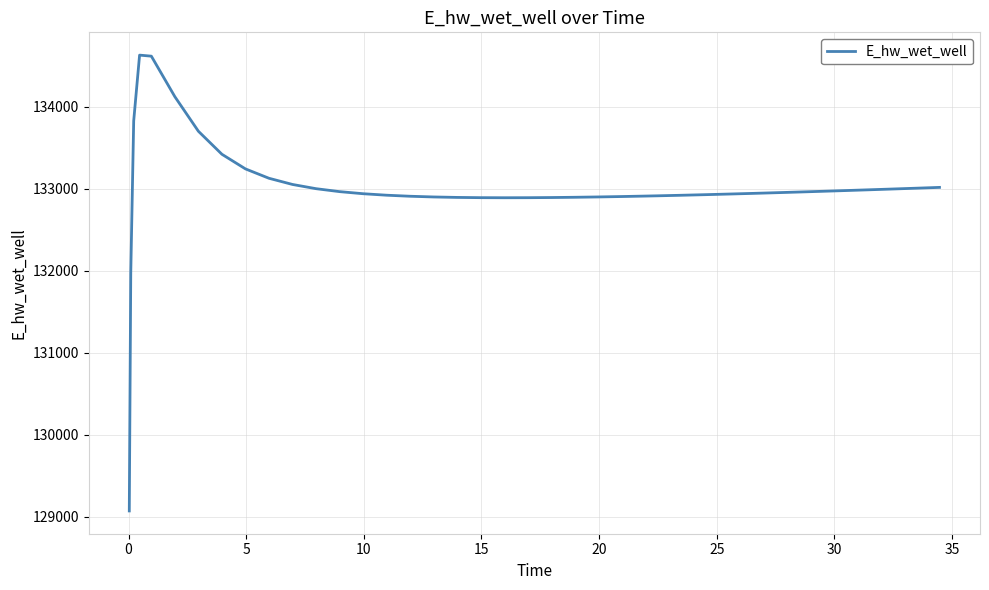

What is the difference between the maximum and minimum values?

5557.7